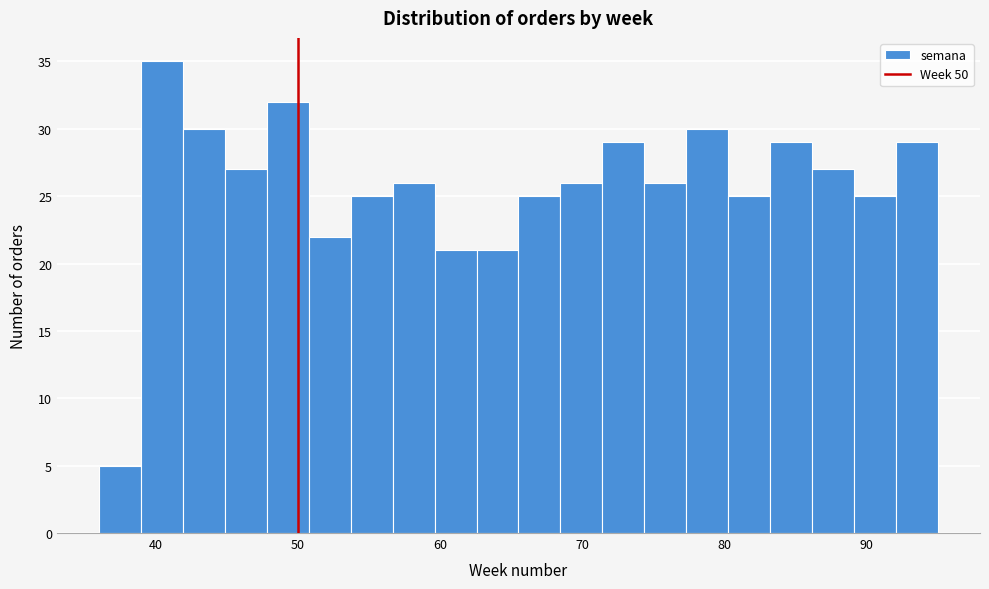

Read against the x-axis, roughly where is the centre of the tallest bar?

40